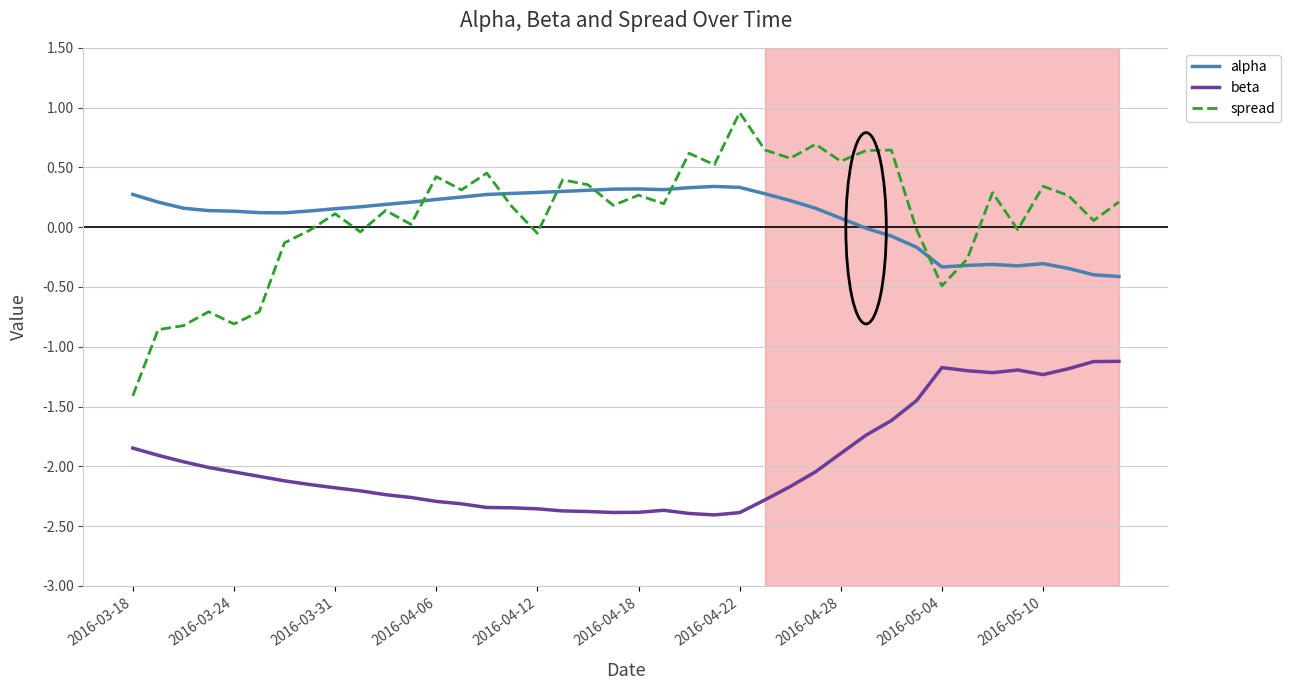

True or false: beta and alpha intersect in this chart.

False